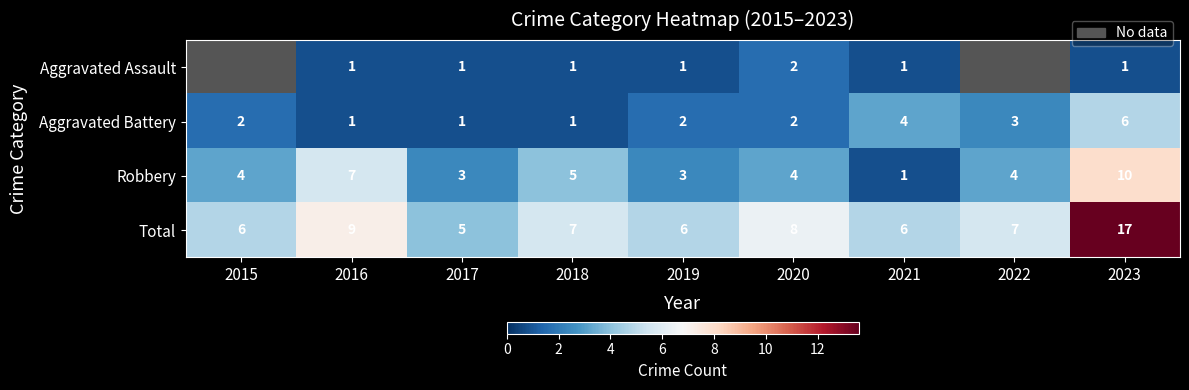

What is the smallest value displayed?

1.0